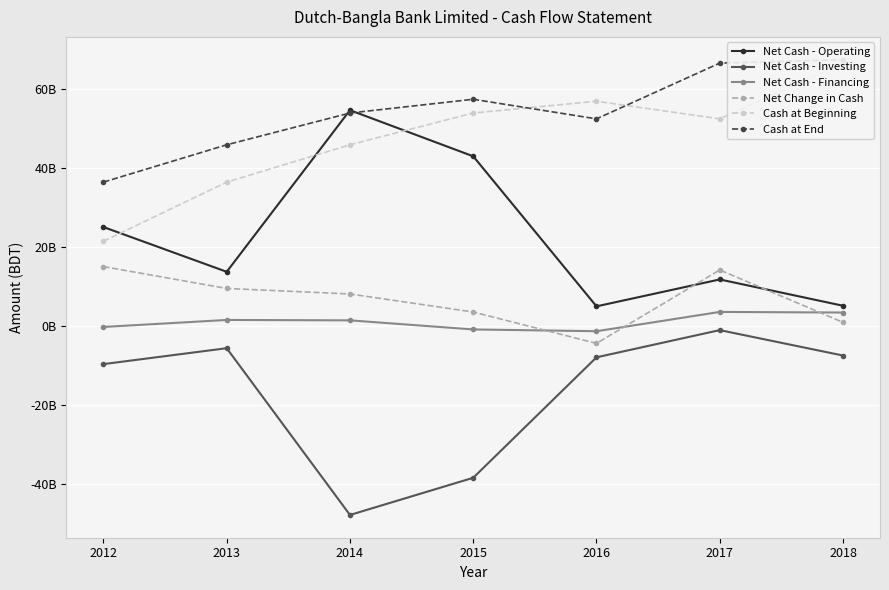

Which has a higher value, 2014 or 2016?

2014